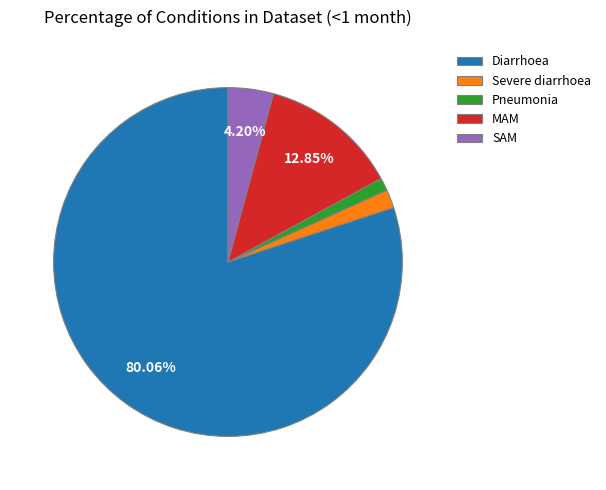

Does Diarrhoea account for over 50% of the chart?

Yes